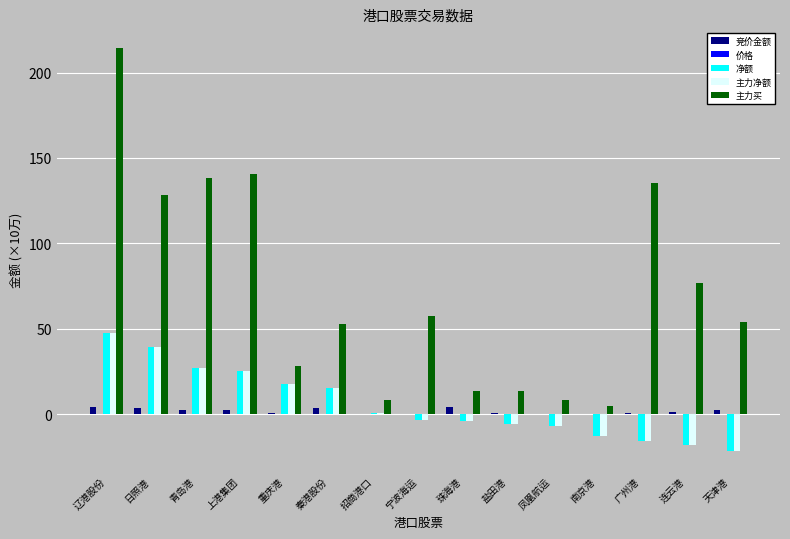

Where is 主力净额 nearest to the value 12?

秦港股份